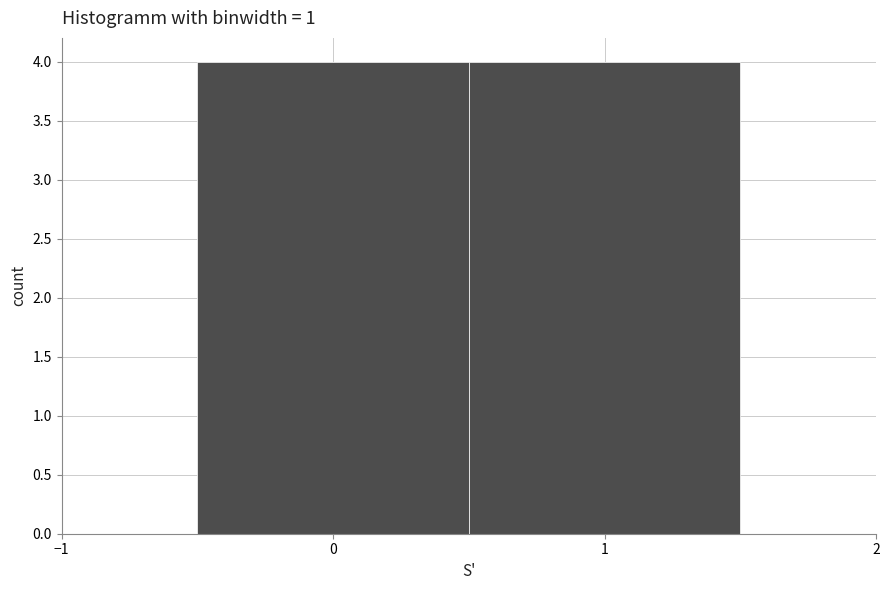

How tall is the bar that spans -0.5 to 0.5 on the x-axis? The values are not printed on the chart, so give them approximately, as read against the axis.

4